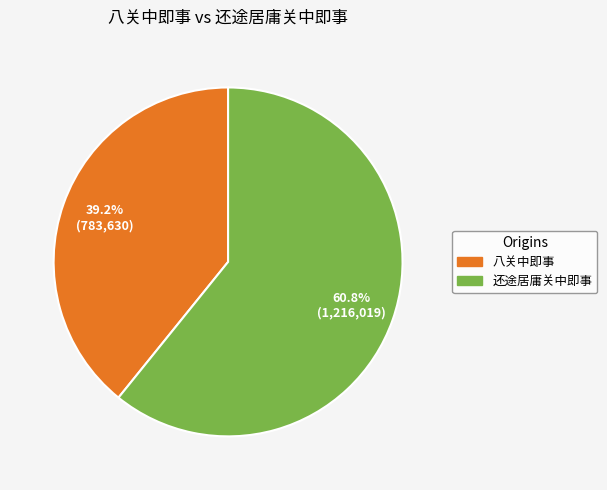

Is it true that 八关中即事 is 30% of the pie?

False